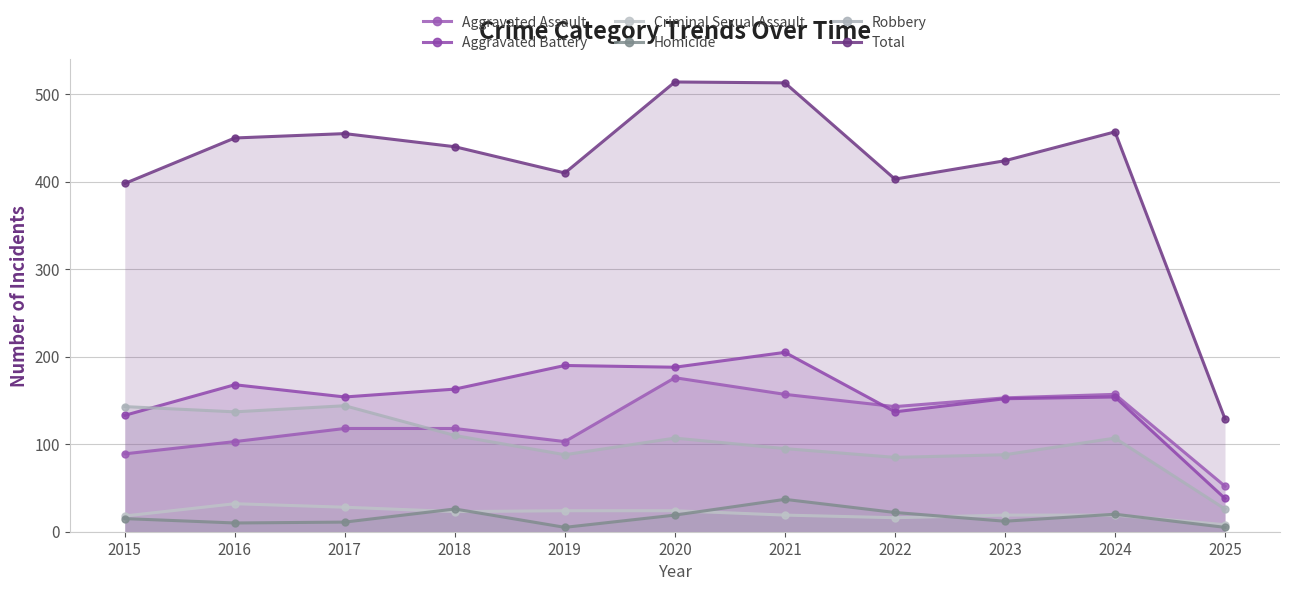

Which series has the largest total across all categories?

Total